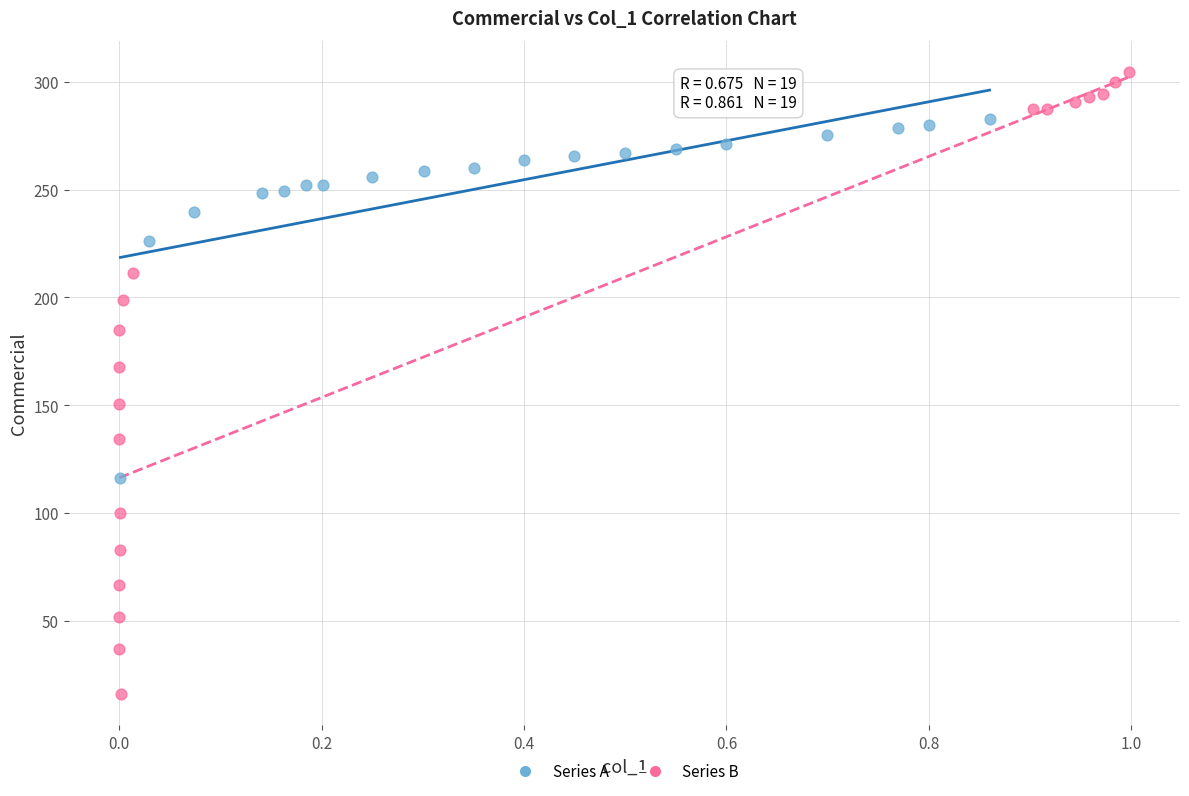

Which series contains the highest Y value?

Series B